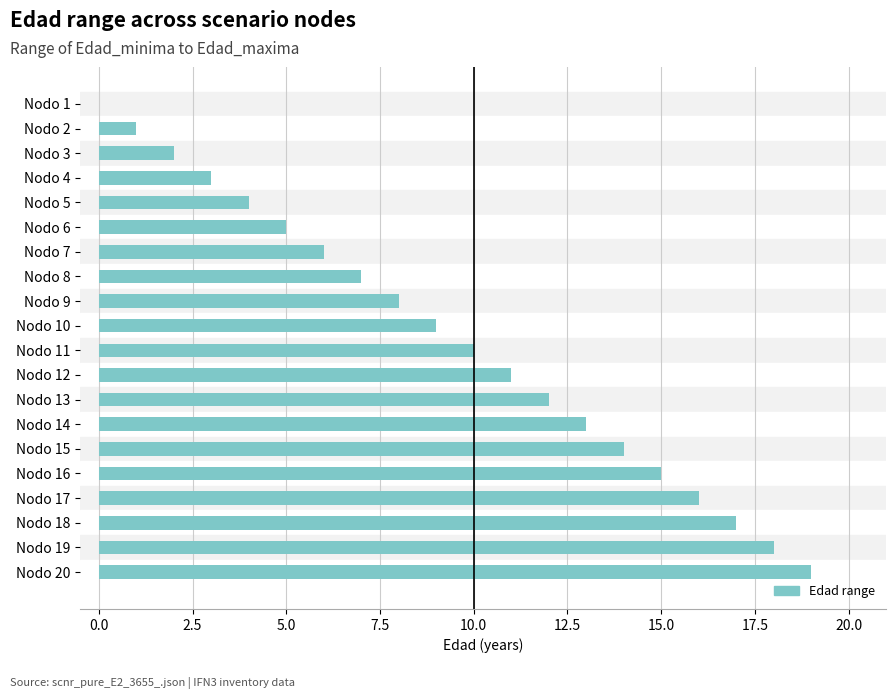

Is it true that the value at Nodo 12 is 3?

False